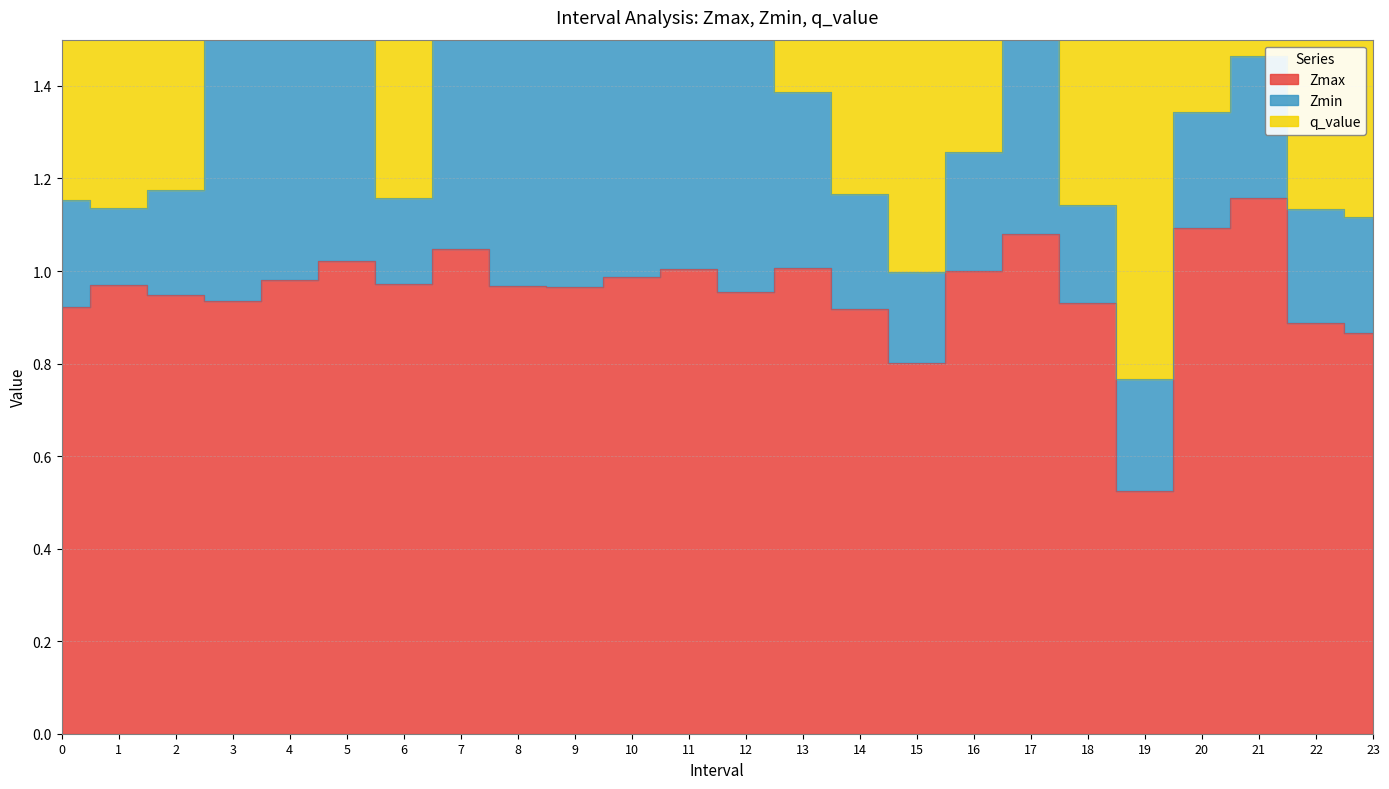

Rank the series by their maximum value, from lowest to highest.

Zmin, Zmax, q_value